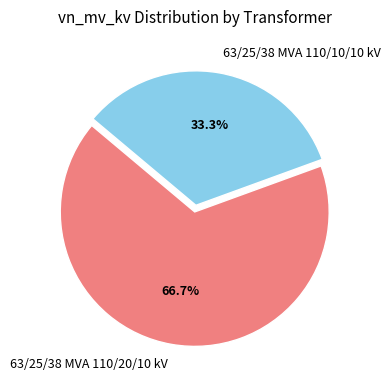

Is it true that 63/25/38 MVA 110/20/10 kV is 75% of the pie?

False